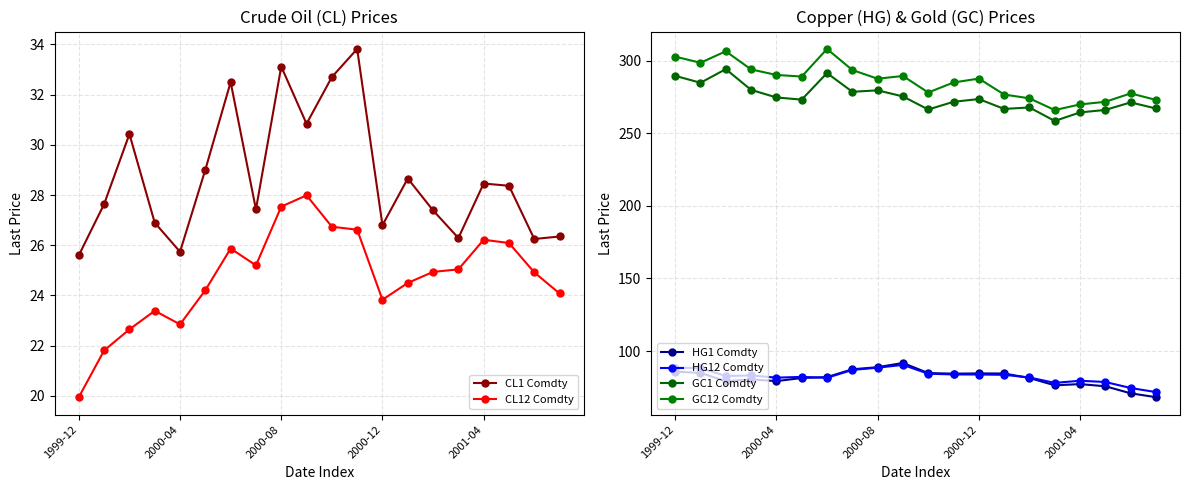

The CL1 Comdty series shows 25.7 at 2000-04. True or false?

True